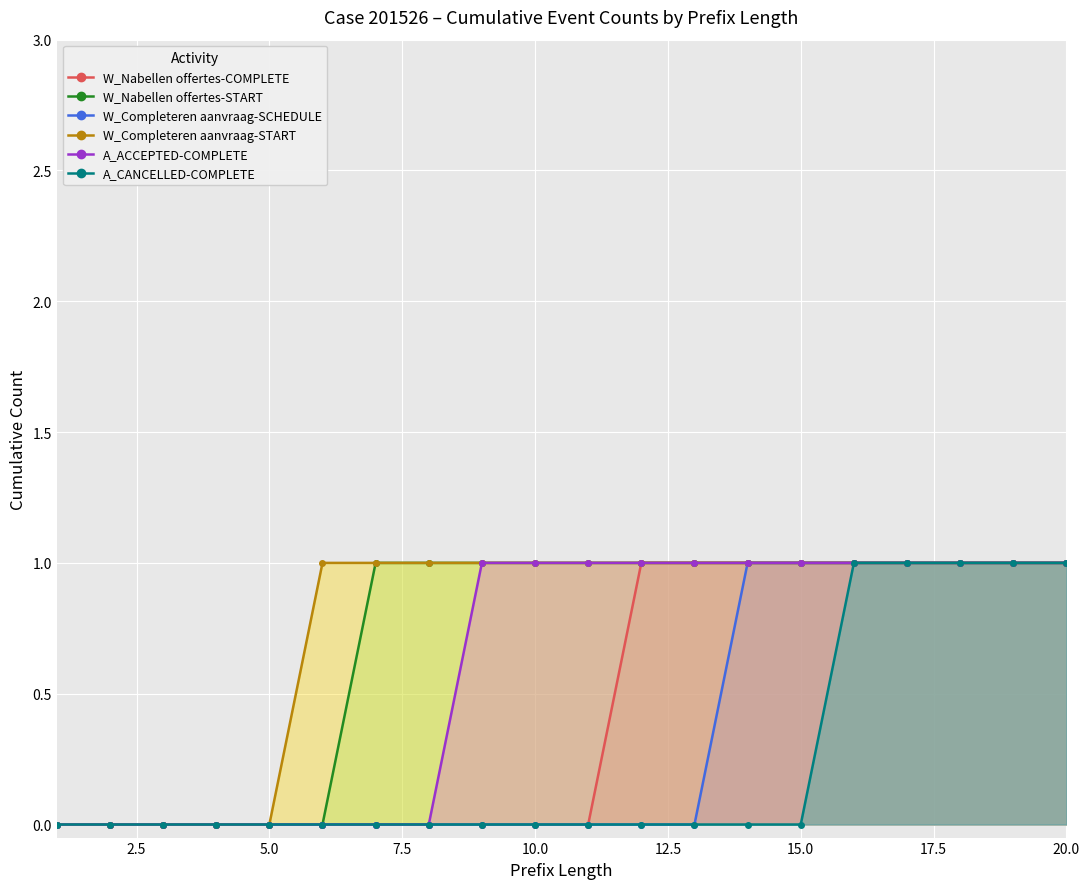

What is the highest value of the A_ACCEPTED-COMPLETE series?

1